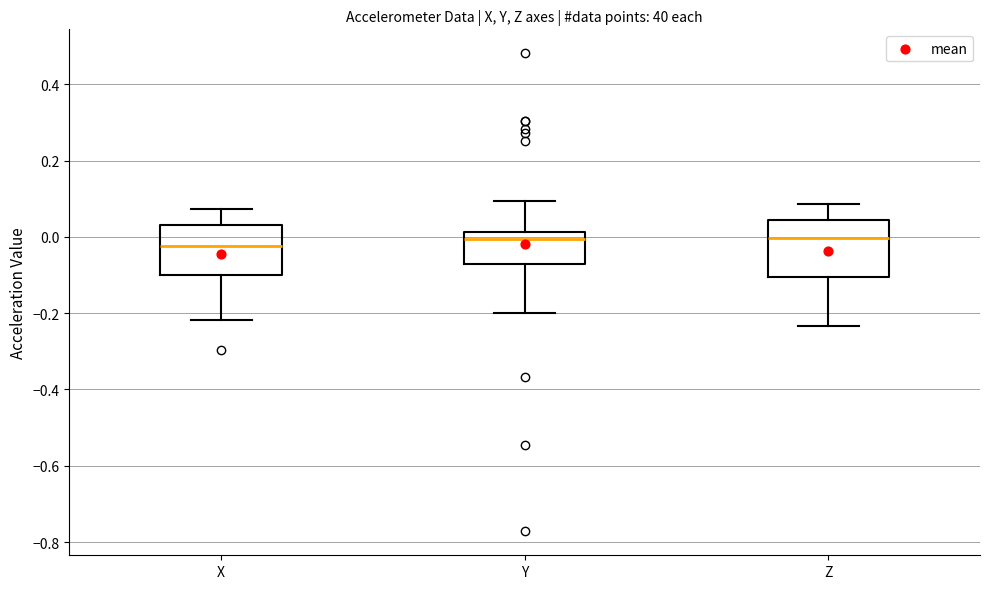

Reading left to right, read every box against the y-axis: the position of its median line, the range the box covers, and the ends of its whiskers. The values are not printed on the chart, so give them approximately, as read against the axis.

X: median -0.02, box -0.10 to 0.04, whiskers -0.22 to 0.08
Y: median 0.00, box -0.08 to 0.02, whiskers -0.20 to 0.10
Z: median 0.00, box -0.10 to 0.04, whiskers -0.24 to 0.08